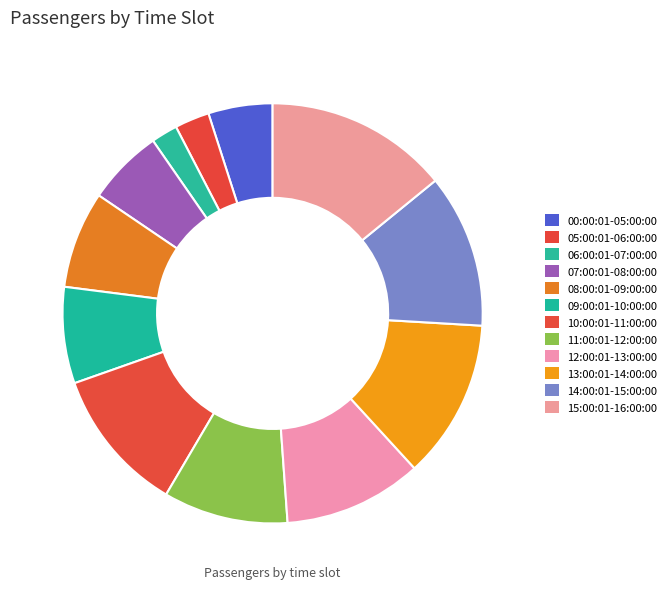

To the nearest percent, what is the average slice percentage?

8%